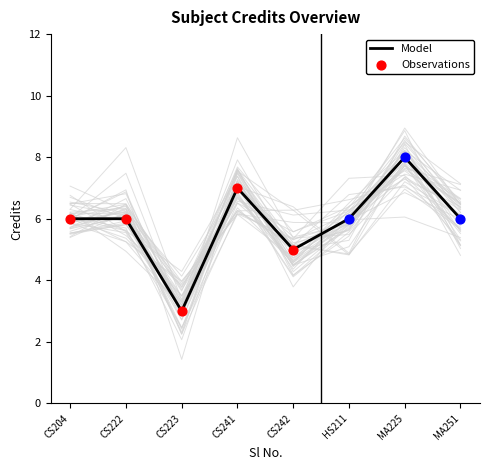

The value of Model at MA251 is 4. True or false?

False